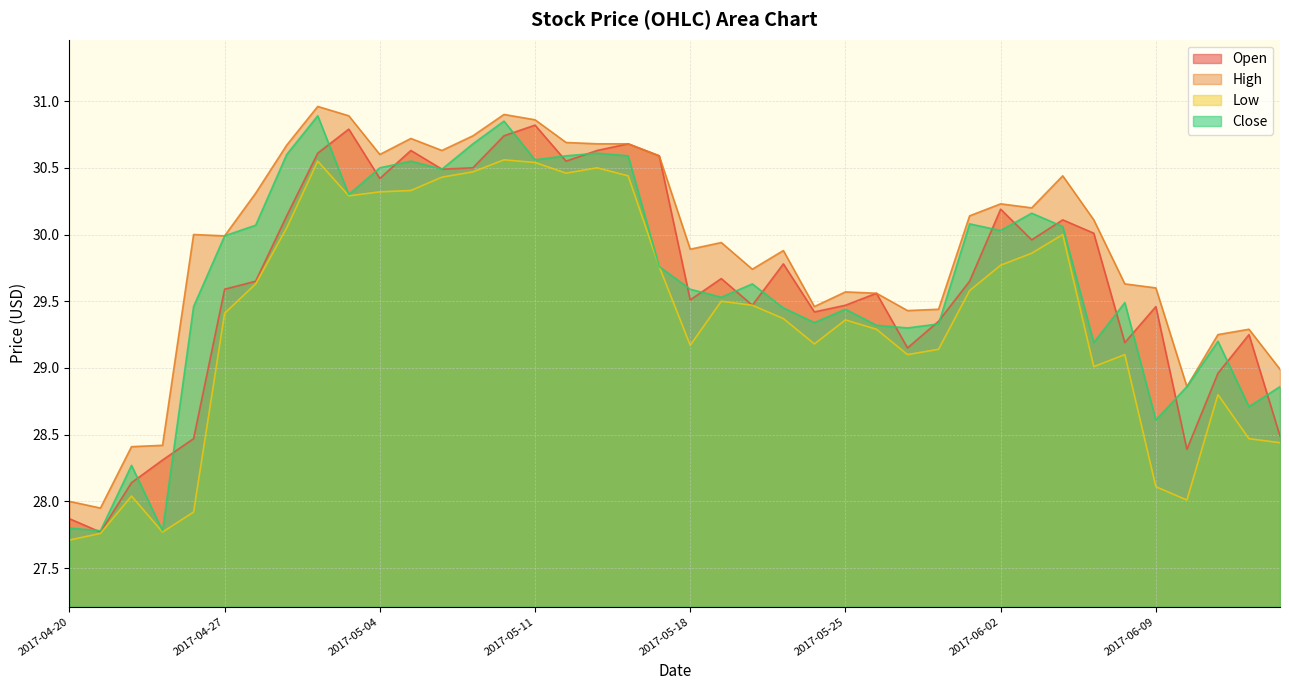

Reading right to left, list all the values displayed in this chart.

Open: 2017-06-15=28.5	2017-06-14=29.2	2017-06-13=29.0	2017-06-12=28.4	2017-06-09=29.5	2017-06-08=29.2	2017-06-07=30.0	2017-06-06=30.1	2017-06-05=30.0	2017-06-02=30.2	2017-06-01=29.6	2017-05-31=29.4	2017-05-30=29.1	2017-05-26=29.6	2017-05-25=29.5	2017-05-24=29.4	2017-05-23=29.8	2017-05-22=29.5	2017-05-19=29.7	2017-05-18=29.5	2017-05-17=30.6	2017-05-16=30.7	2017-05-15=30.6	2017-05-12=30.5	2017-05-11=30.8	2017-05-10=30.7	2017-05-09=30.5	2017-05-08=30.5	2017-05-05=30.6	2017-05-04=30.4	2017-05-03=30.8	2017-05-02=30.6	2017-05-01=30.1	2017-04-28=29.6	2017-04-27=29.6	2017-04-26=28.5	2017-04-25=28.3	2017-04-24=28.1	2017-04-21=27.8	2017-04-20=27.9
High: 2017-06-15=29.0	2017-06-14=29.3	2017-06-13=29.2	2017-06-12=28.9	2017-06-09=29.6	2017-06-08=29.6	2017-06-07=30.1	2017-06-06=30.4	2017-06-05=30.2	2017-06-02=30.2	2017-06-01=30.1	2017-05-31=29.4	2017-05-30=29.4	2017-05-26=29.6	2017-05-25=29.6	2017-05-24=29.5	2017-05-23=29.9	2017-05-22=29.7	2017-05-19=29.9	2017-05-18=29.9	2017-05-17=30.6	2017-05-16=30.7	2017-05-15=30.7	2017-05-12=30.7	2017-05-11=30.9	2017-05-10=30.9	2017-05-09=30.7	2017-05-08=30.6	2017-05-05=30.7	2017-05-04=30.6	2017-05-03=30.9	2017-05-02=31.0	2017-05-01=30.7	2017-04-28=30.3	2017-04-27=30.0	2017-04-26=30.0	2017-04-25=28.4	2017-04-24=28.4	2017-04-21=28.0	2017-04-20=28.0
Low: 2017-06-15=28.4	2017-06-14=28.5	2017-06-13=28.8	2017-06-12=28.0	2017-06-09=28.1	2017-06-08=29.1	2017-06-07=29.0	2017-06-06=30.0	2017-06-05=29.9	2017-06-02=29.8	2017-06-01=29.6	2017-05-31=29.1	2017-05-30=29.1	2017-05-26=29.3	2017-05-25=29.4	2017-05-24=29.2	2017-05-23=29.4	2017-05-22=29.5	2017-05-19=29.5	2017-05-18=29.2	2017-05-17=29.8	2017-05-16=30.4	2017-05-15=30.5	2017-05-12=30.5	2017-05-11=30.5	2017-05-10=30.6	2017-05-09=30.5	2017-05-08=30.4	2017-05-05=30.3	2017-05-04=30.3	2017-05-03=30.3	2017-05-02=30.5	2017-05-01=30.0	2017-04-28=29.6	2017-04-27=29.4	2017-04-26=27.9	2017-04-25=27.8	2017-04-24=28.0	2017-04-21=27.8	2017-04-20=27.7
Close: 2017-06-15=28.9	2017-06-14=28.7	2017-06-13=29.2	2017-06-12=28.9	2017-06-09=28.6	2017-06-08=29.5	2017-06-07=29.2	2017-06-06=30.1	2017-06-05=30.2	2017-06-02=30.0	2017-06-01=30.1	2017-05-31=29.3	2017-05-30=29.3	2017-05-26=29.3	2017-05-25=29.4	2017-05-24=29.3	2017-05-23=29.5	2017-05-22=29.6	2017-05-19=29.5	2017-05-18=29.6	2017-05-17=29.8	2017-05-16=30.6	2017-05-15=30.6	2017-05-12=30.6	2017-05-11=30.6	2017-05-10=30.9	2017-05-09=30.7	2017-05-08=30.5	2017-05-05=30.5	2017-05-04=30.5	2017-05-03=30.3	2017-05-02=30.9	2017-05-01=30.6	2017-04-28=30.1	2017-04-27=30.0	2017-04-26=29.5	2017-04-25=27.8	2017-04-24=28.3	2017-04-21=27.8	2017-04-20=27.8